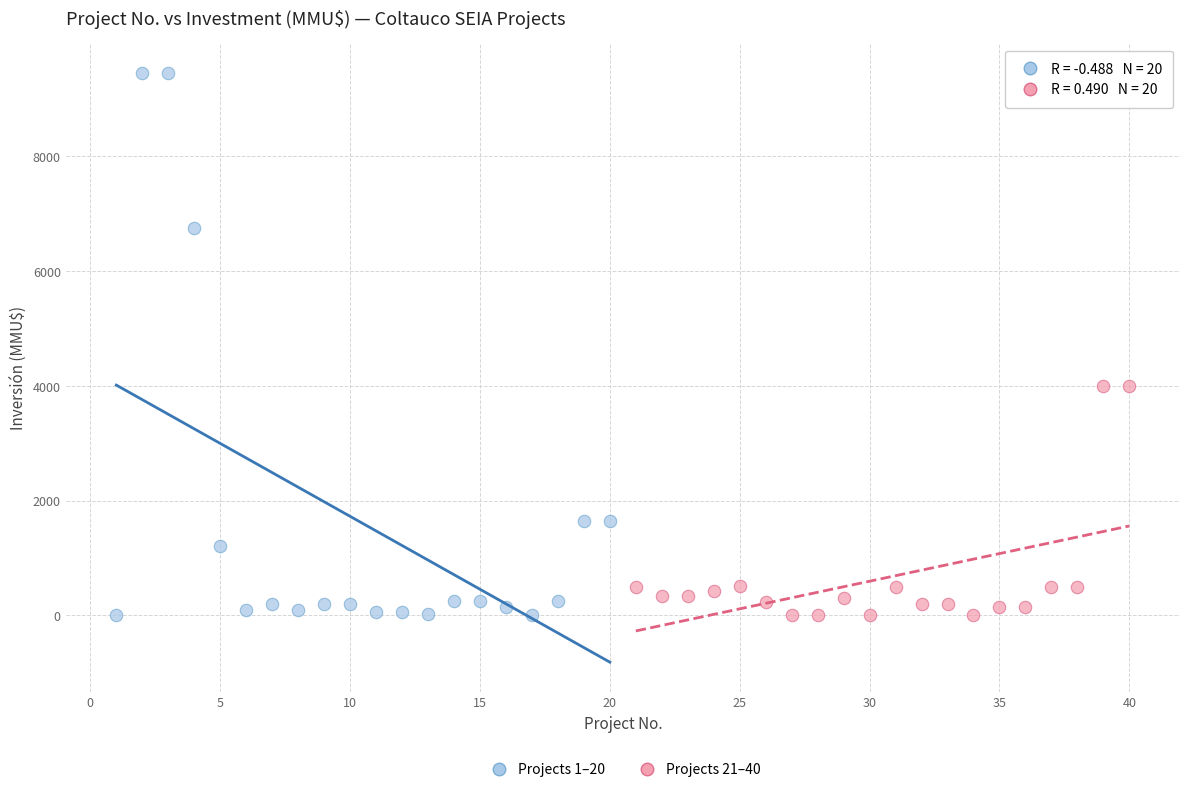

Which series contains the highest Y value?

Projects 1–20